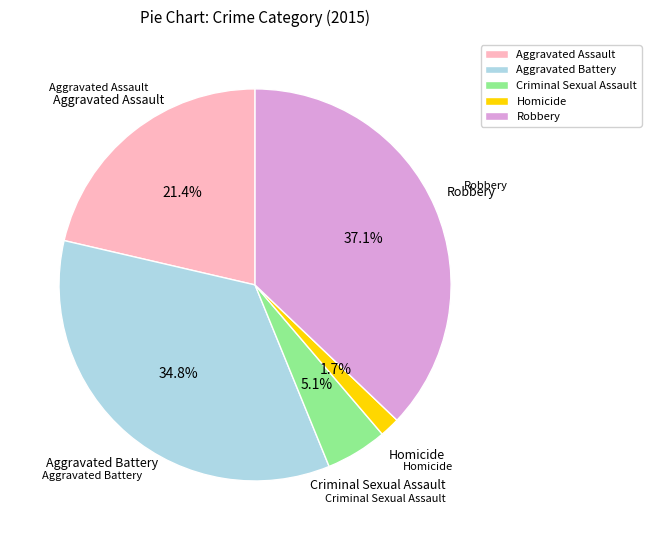

Which has a higher value, Robbery or Aggravated Battery?

Robbery